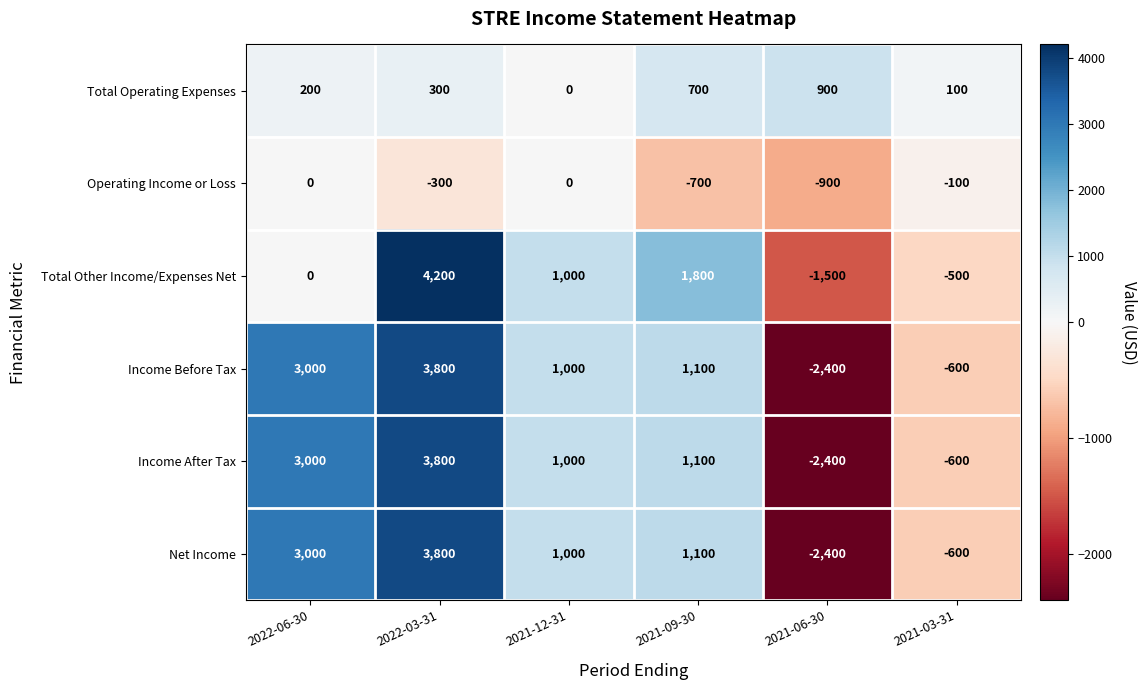

At which category is the sum across all series the highest?

2022-03-31